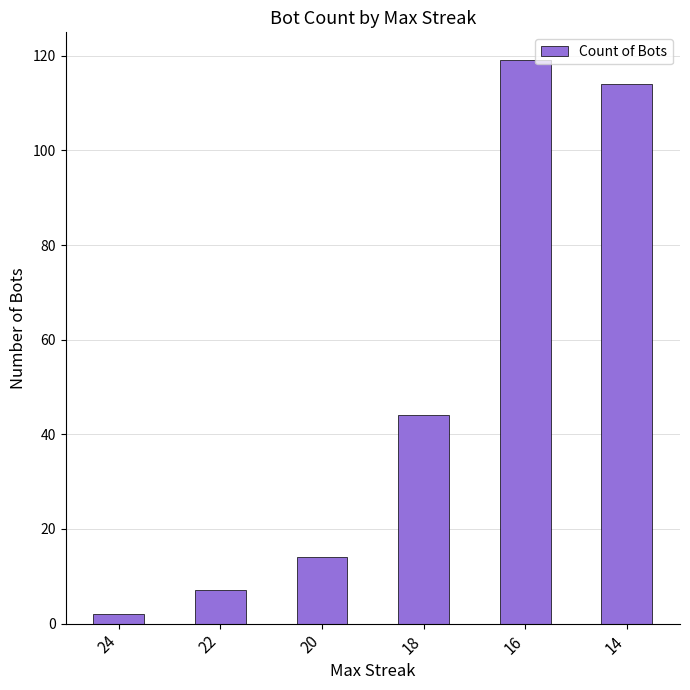

Which has a higher value, 16 or 24?

16